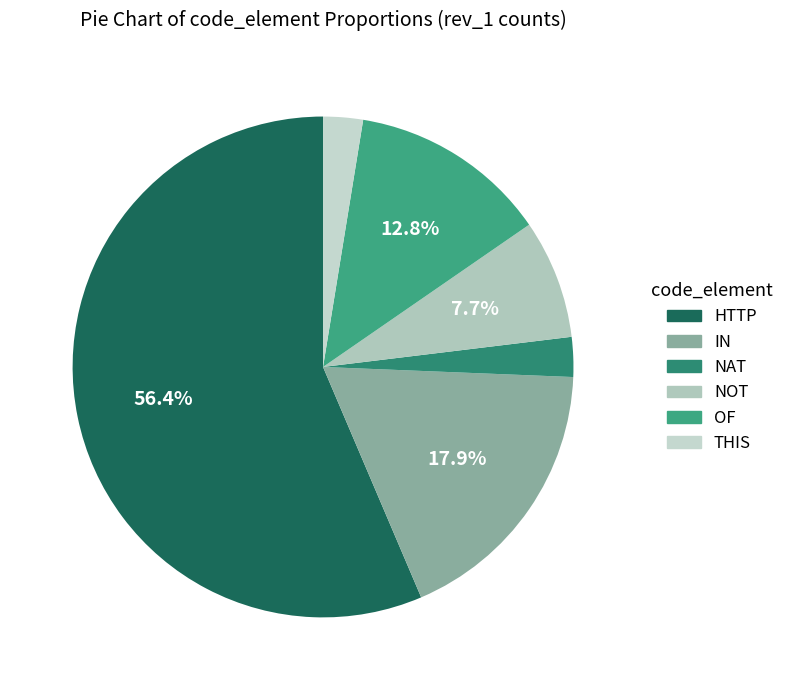

Does IN account for over 50% of the chart?

No